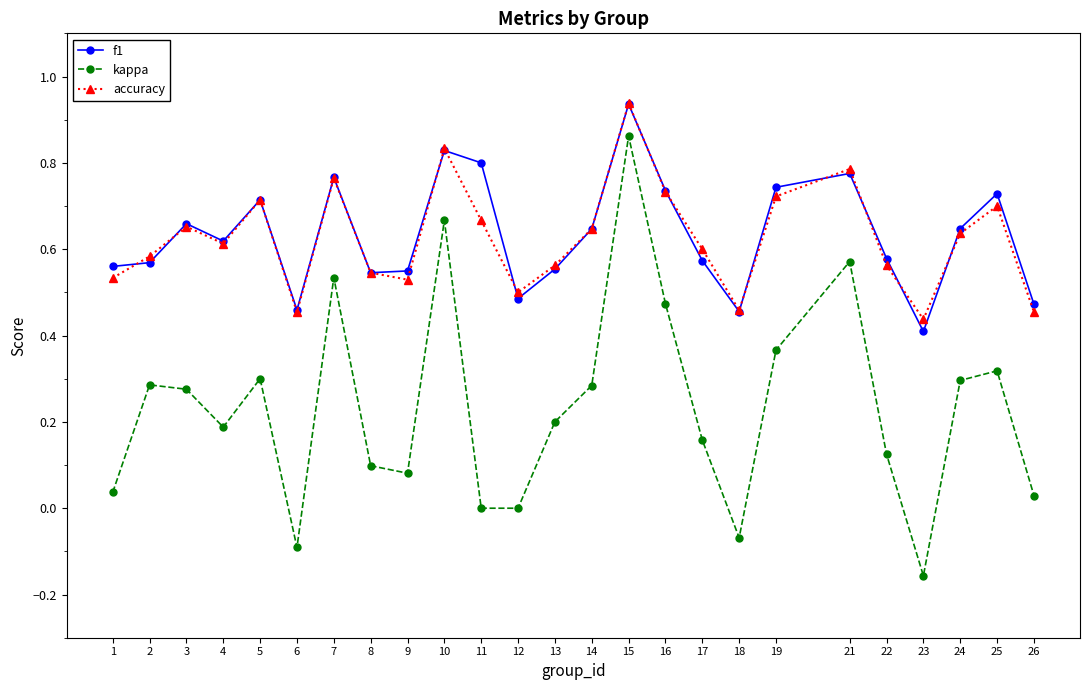

Which series has the widest spread of values?

kappa